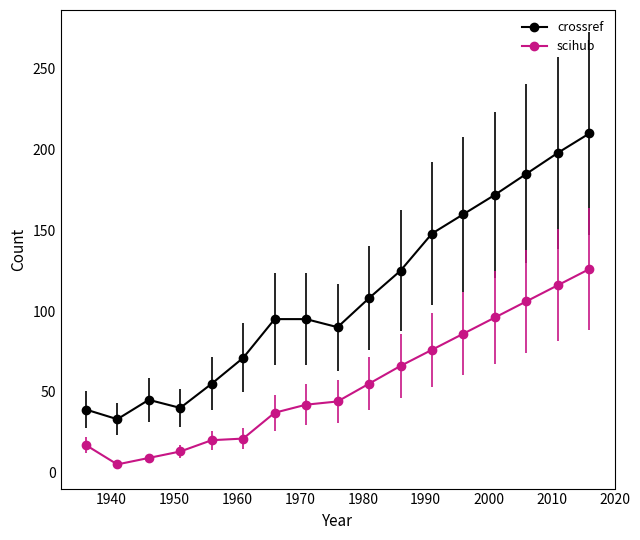

True or false: scihub and crossref cross at least once.

False